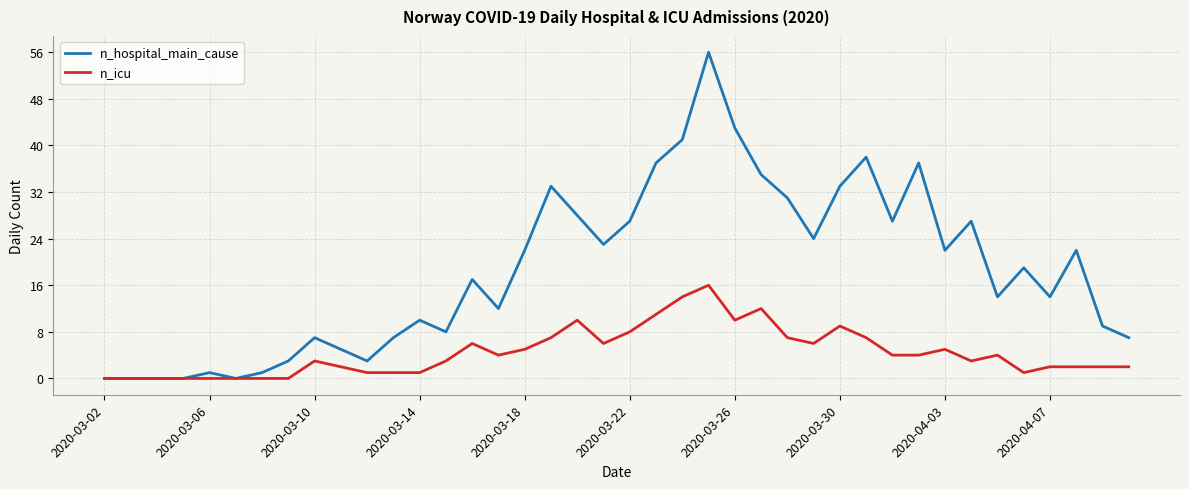

What is the maximum value shown in the chart?

56